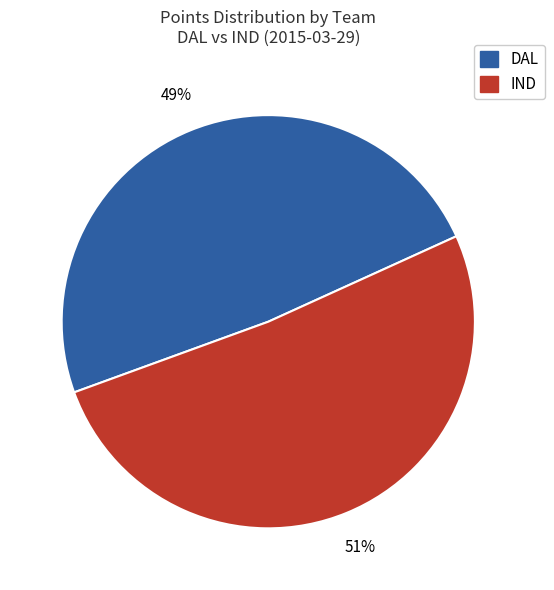

To the nearest percent, what is the average slice percentage?

50%